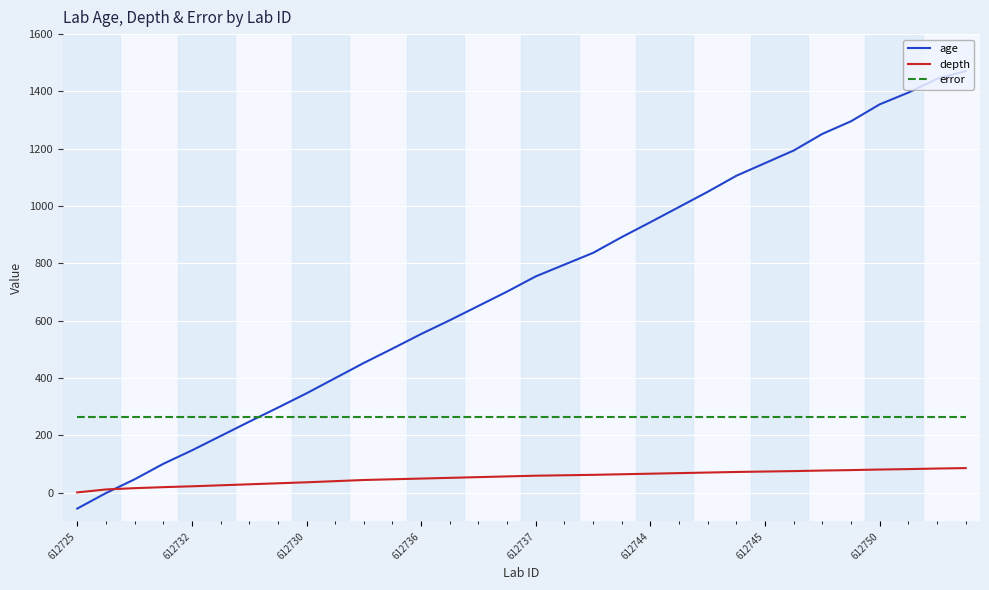

Which series has the largest total across all categories?

age